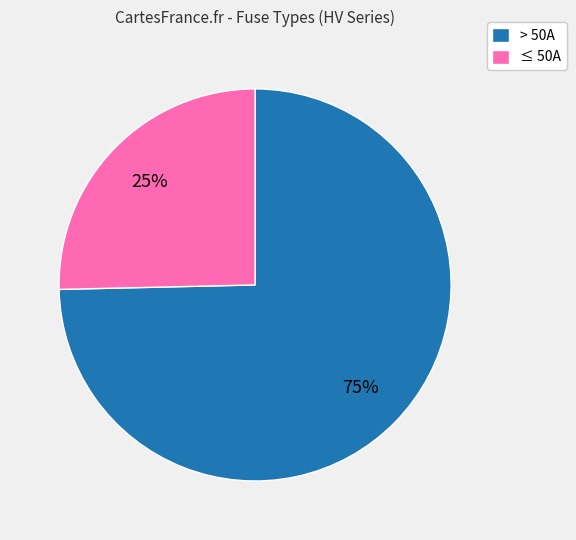

Which slice is the smallest?

≤ 50A